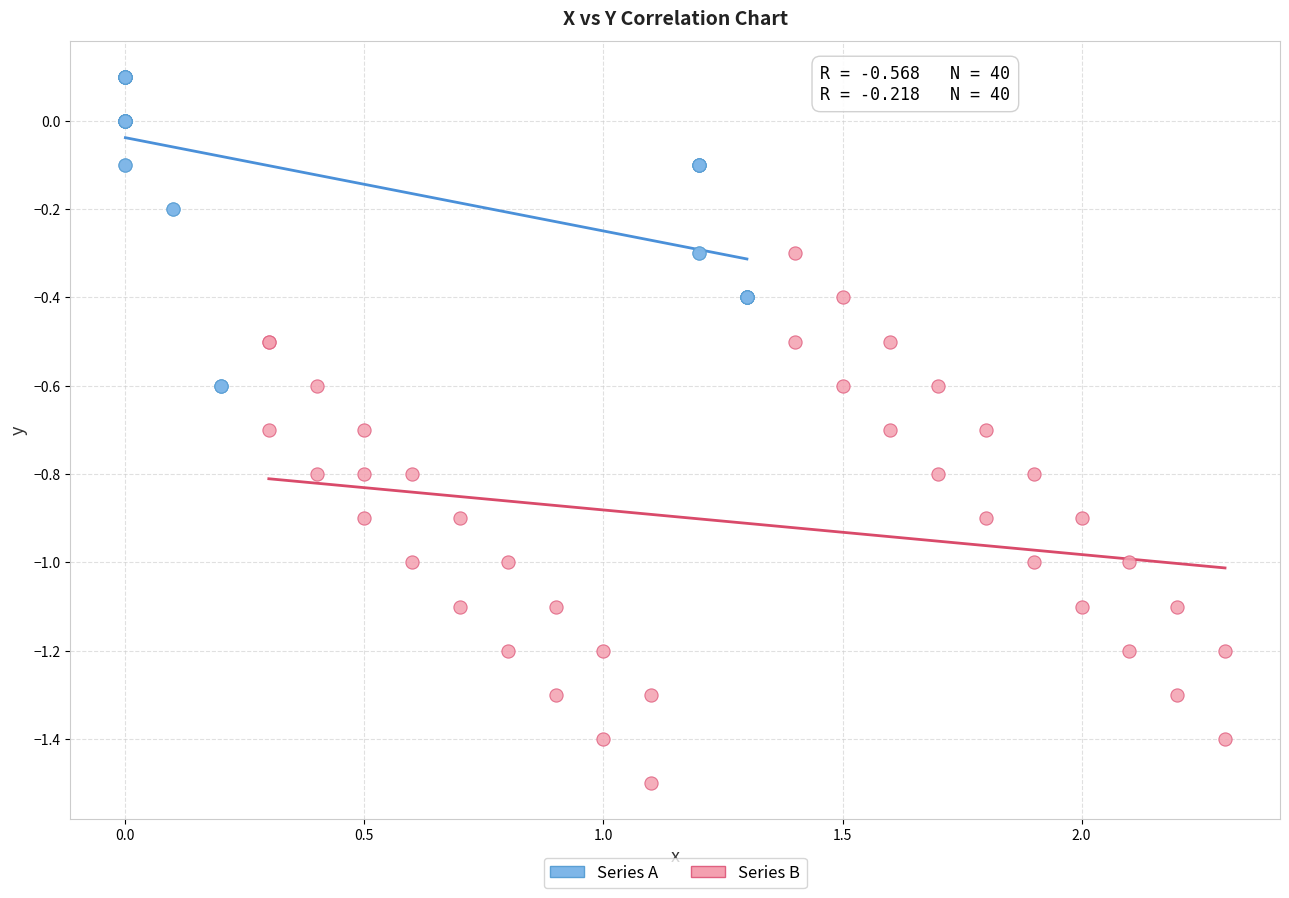

What are all the series names shown in the legend?

Series A, Series B